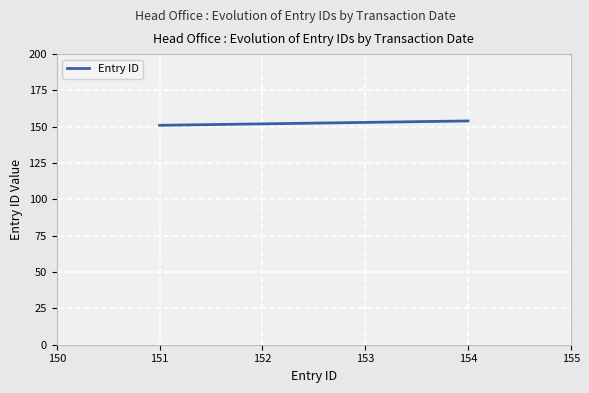

What is the sum of all values?

457